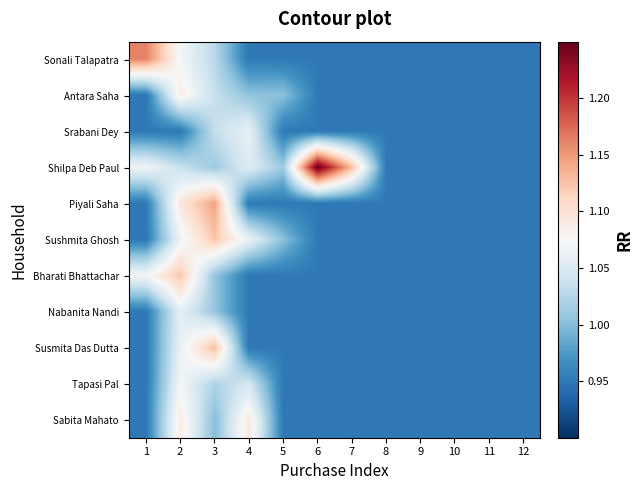

List the series in order of their peak value, highest first.

Shilpa Deb Paul, Sonali Talapatra, Piyali Saha, Susmita Das Dutta, Sushmita Ghosh, Bharati Bhattachar, Sabita Mahato, Antara Saha, Tapasi Pal, Srabani Dey, Nabanita Nandi